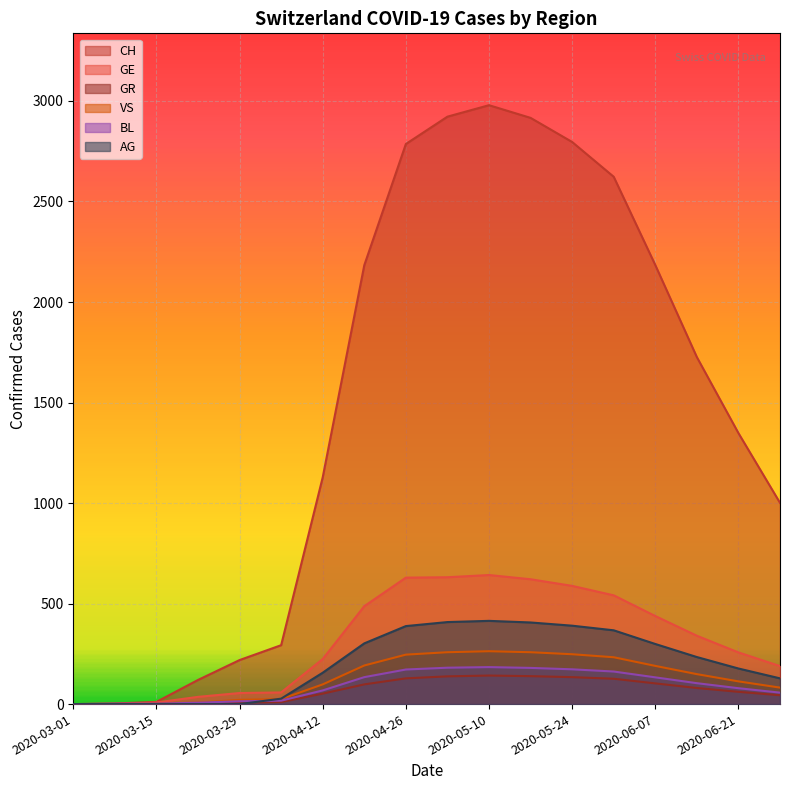

How many lines are shown in the chart?

6